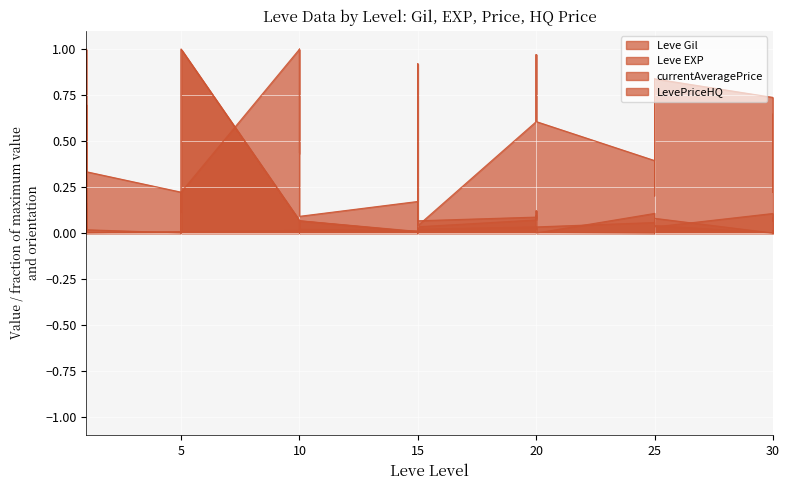

After their last crossing, which series has the higher values: LevePriceHQ or currentAveragePrice?

LevePriceHQ